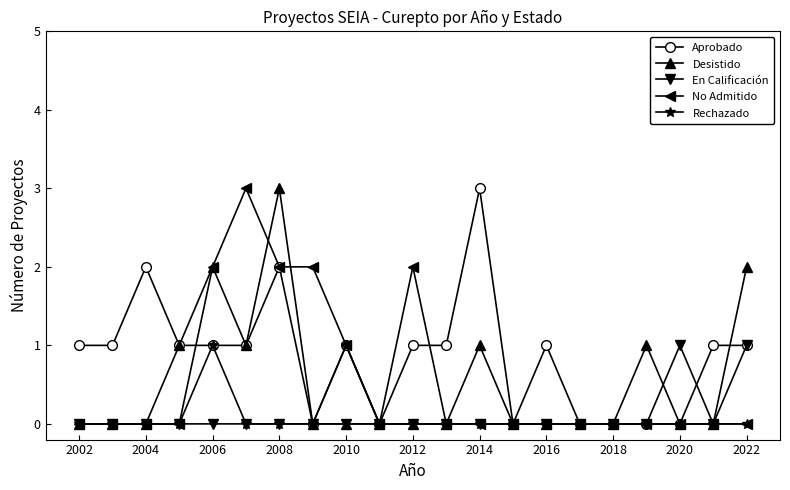

True or false: No Admitido has more than 1 interior local peaks.

True